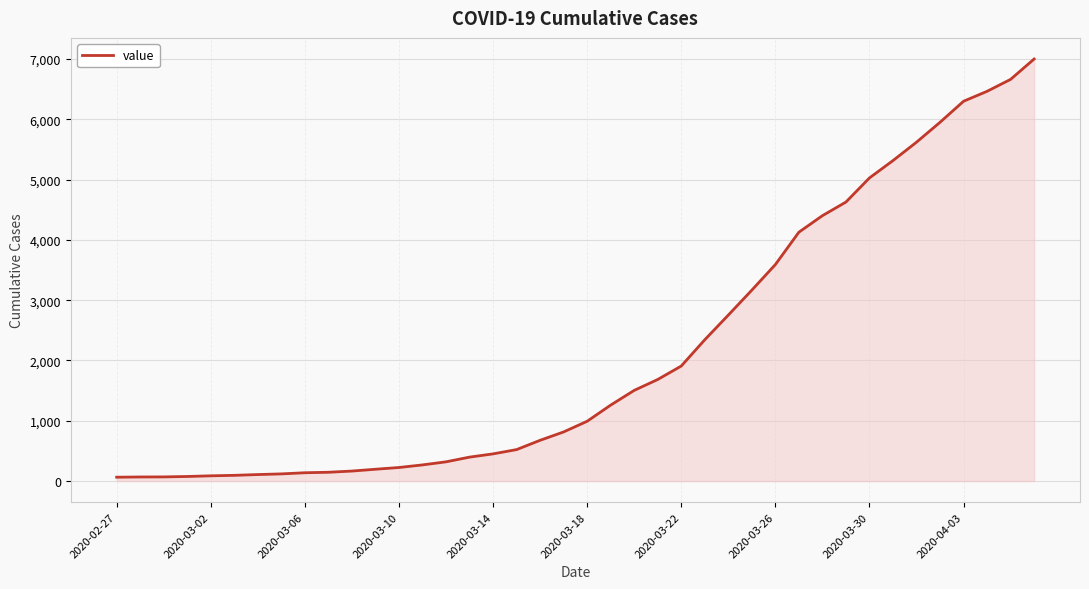

How many lines are shown in the chart?

1